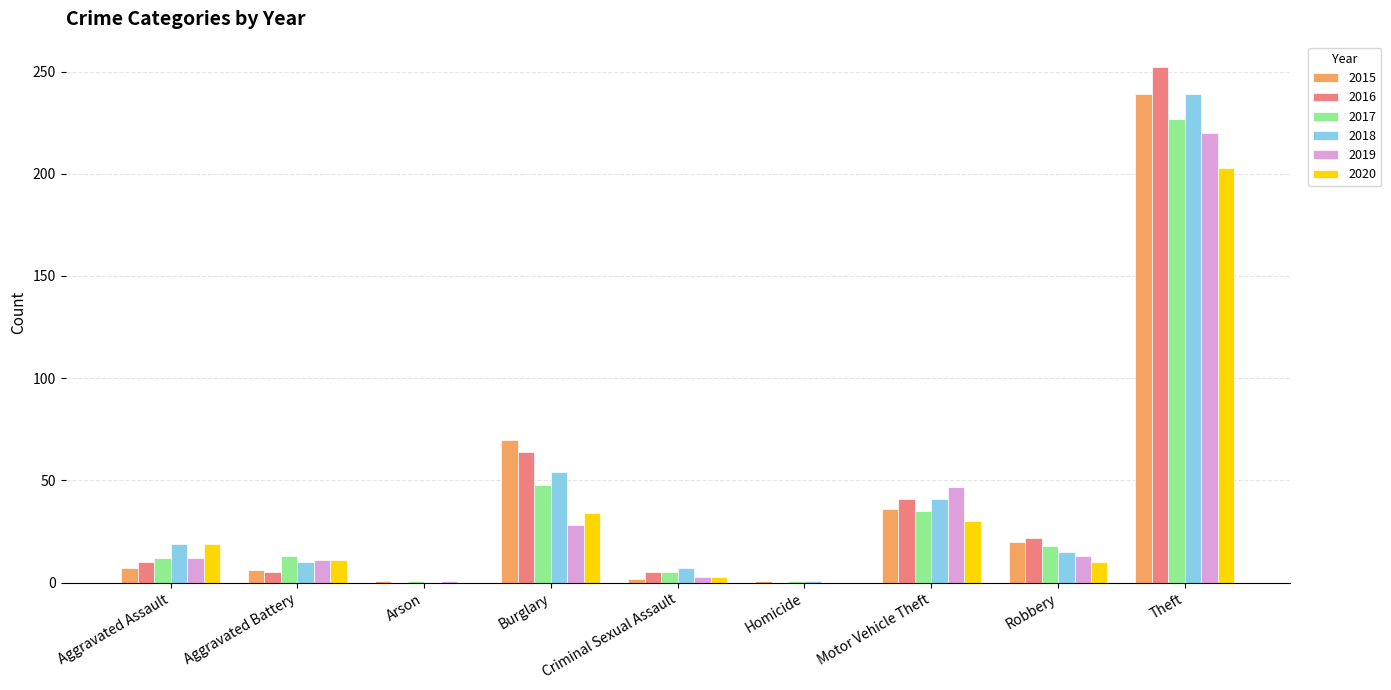

True or false: 2016 has a value of 0 at Arson.

True